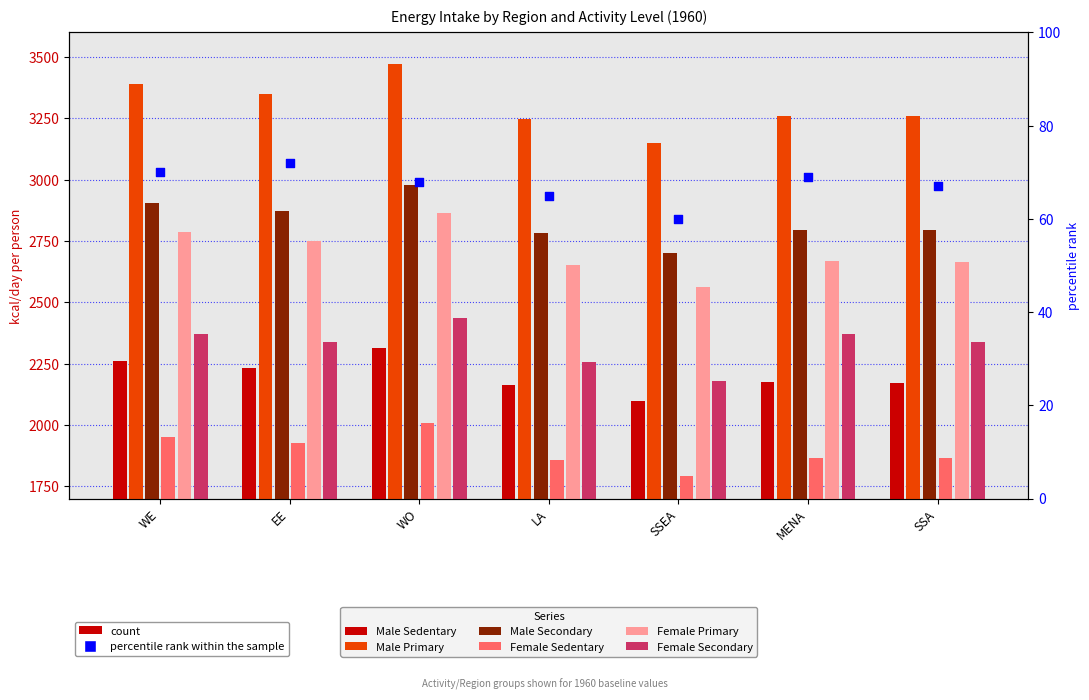

At which category is the sum across all series the highest?

WO